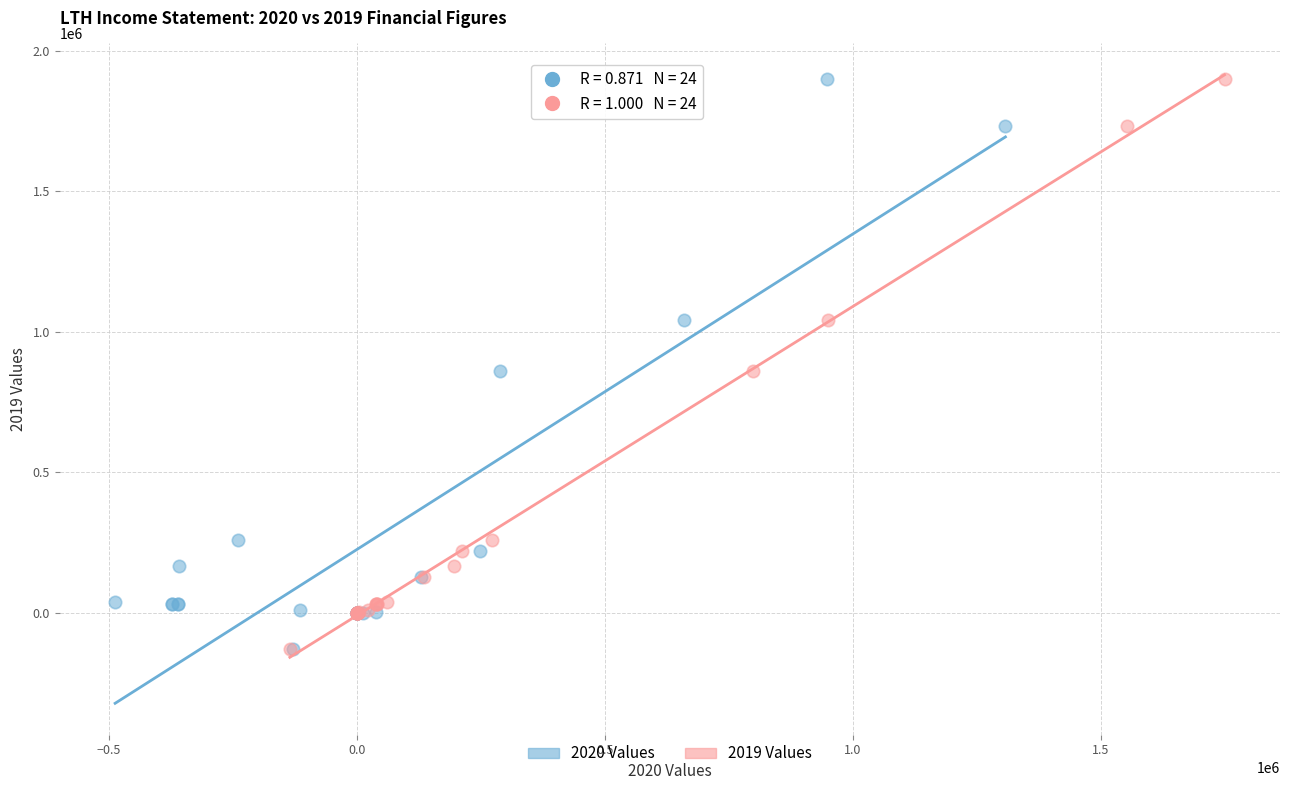

What are all the series names shown in the legend?

2020 Values, 2019 Values